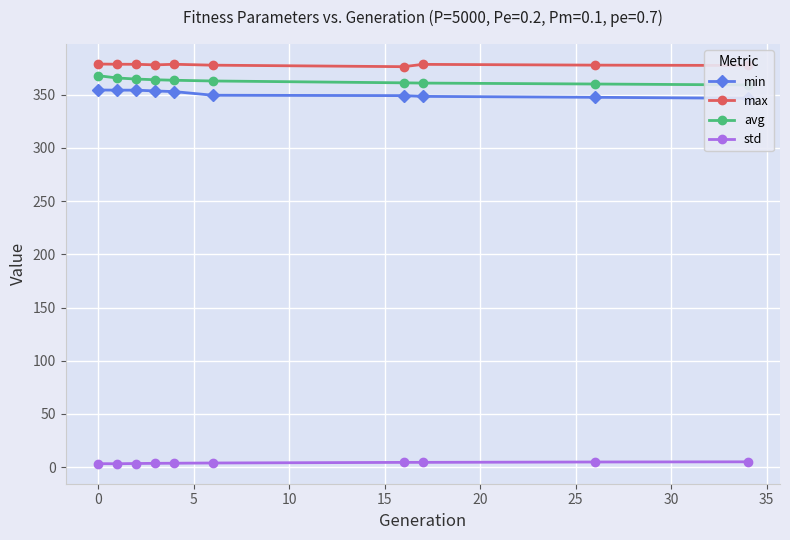

What is the value of the max point at the 9th from the left?

377.7